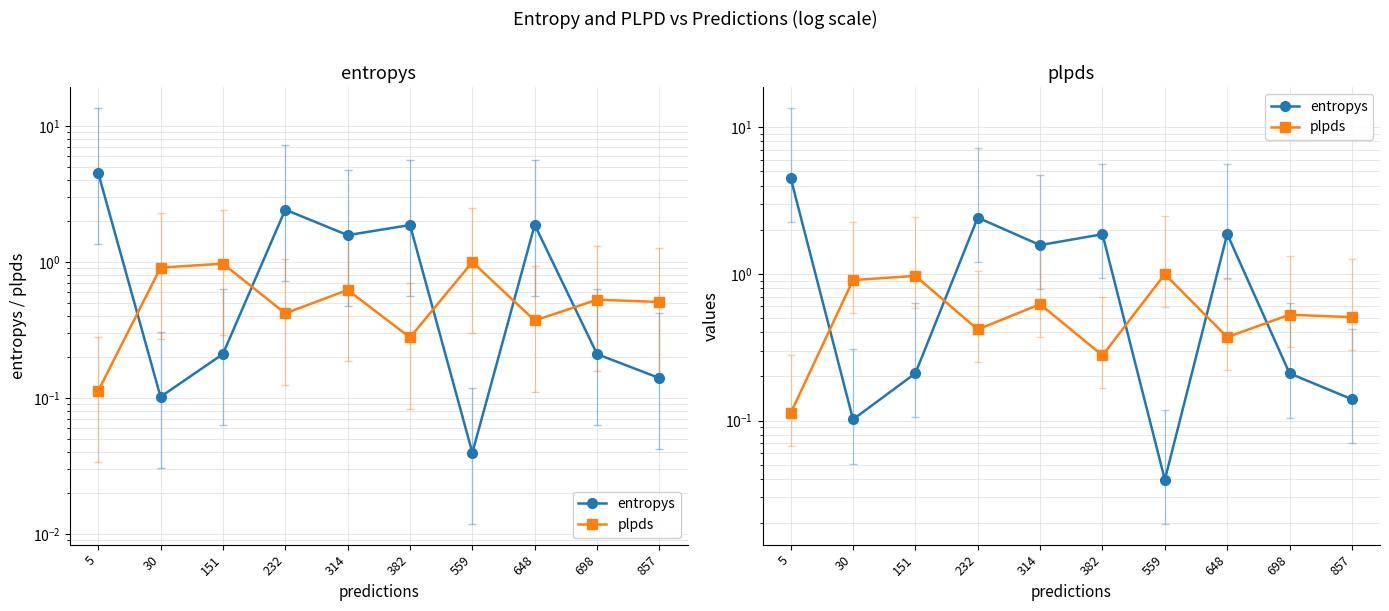

Which label corresponds to the largest value in the chart?

5